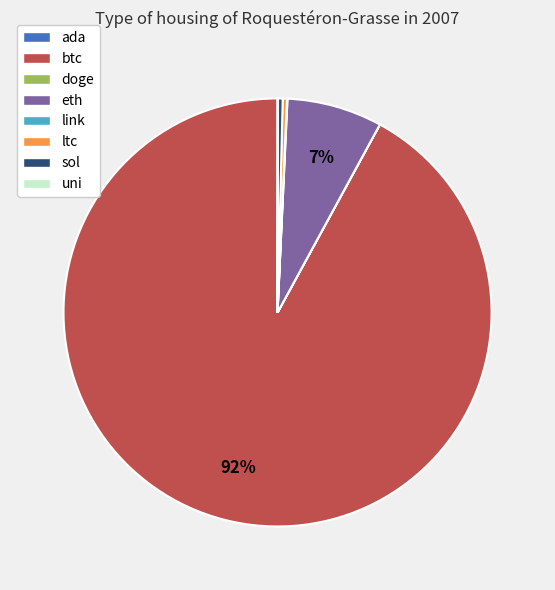

What is the largest slice in the pie chart?

btc